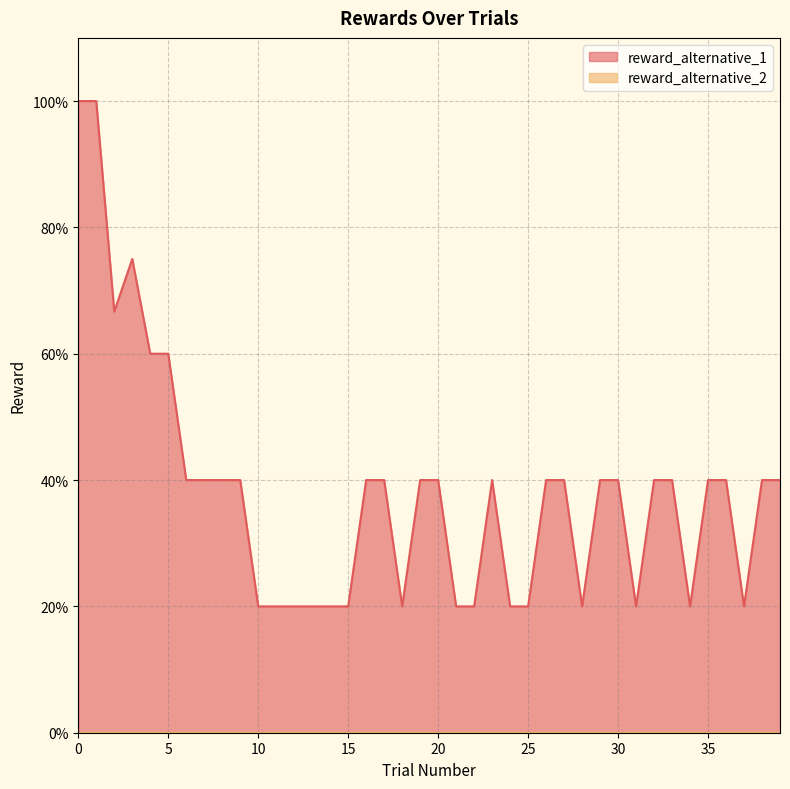

Is the value of reward_alternative_1 at 28 greater than the value of reward_alternative_2 at 18?

No